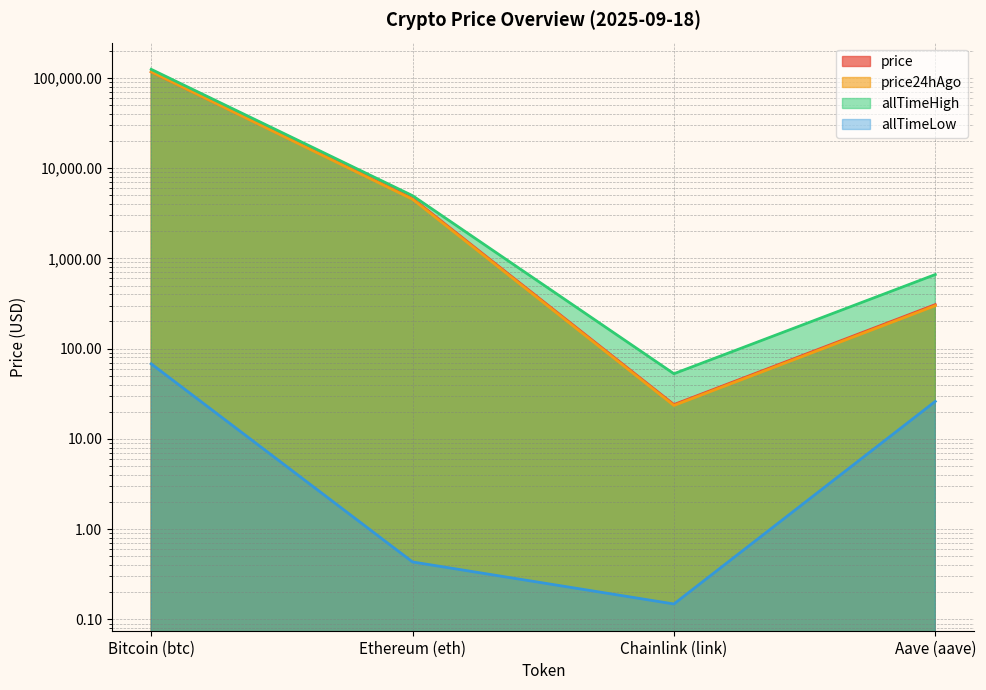

True or false: allTimeHigh and price24hAgo intersect in this chart.

False